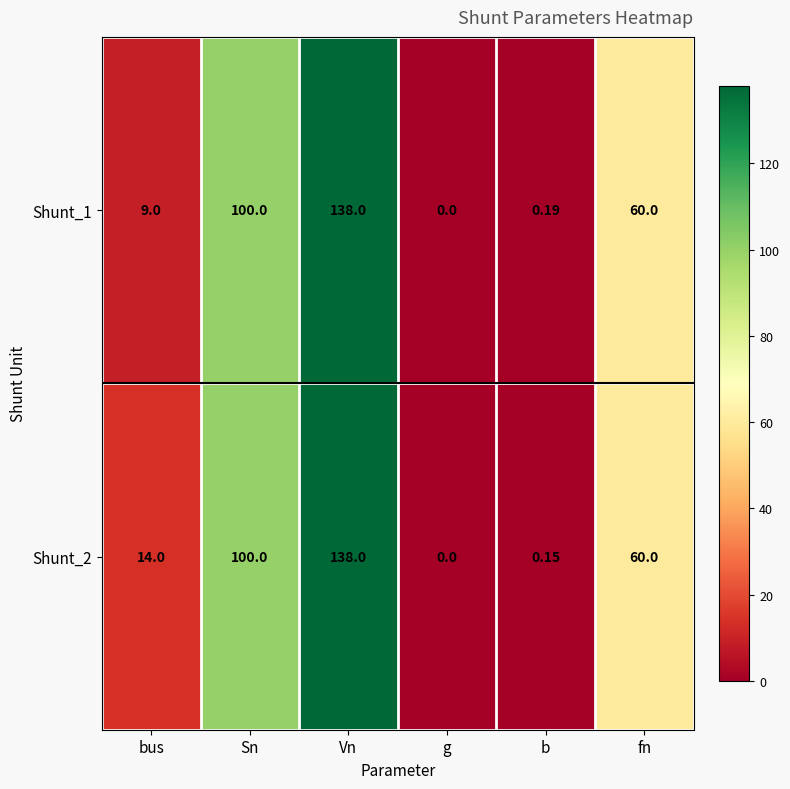

Rank the series by their average value, from highest to lowest.

Shunt_2, Shunt_1